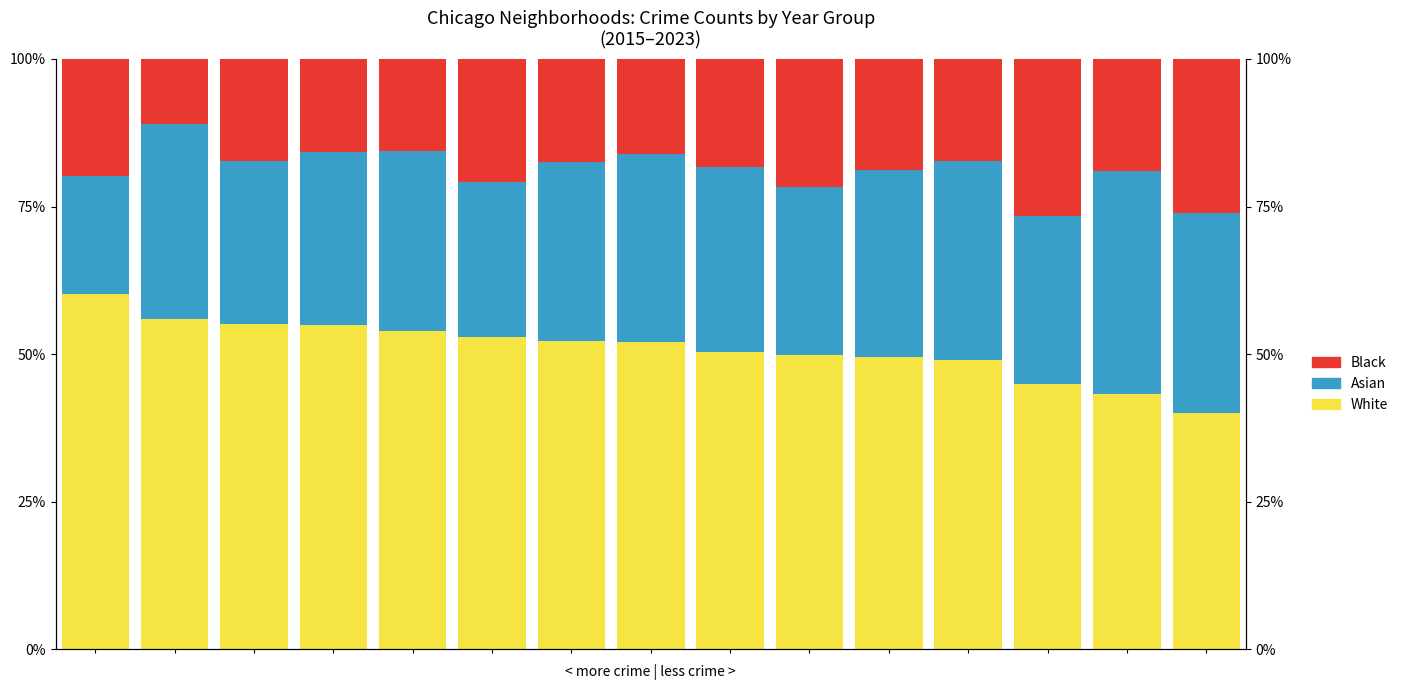

How many categories are shown in the chart?

15